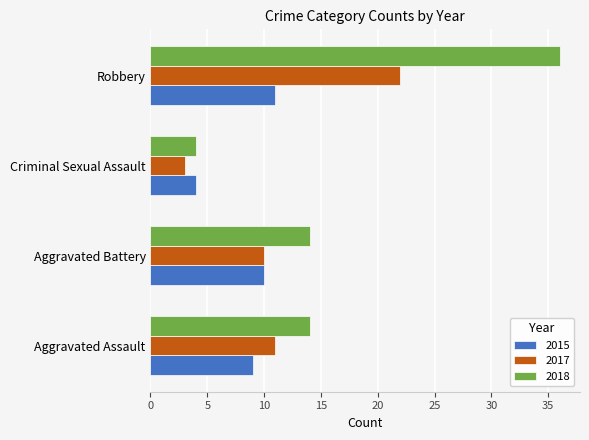

What is the approximate value of 2018 at Aggravated Battery?

14